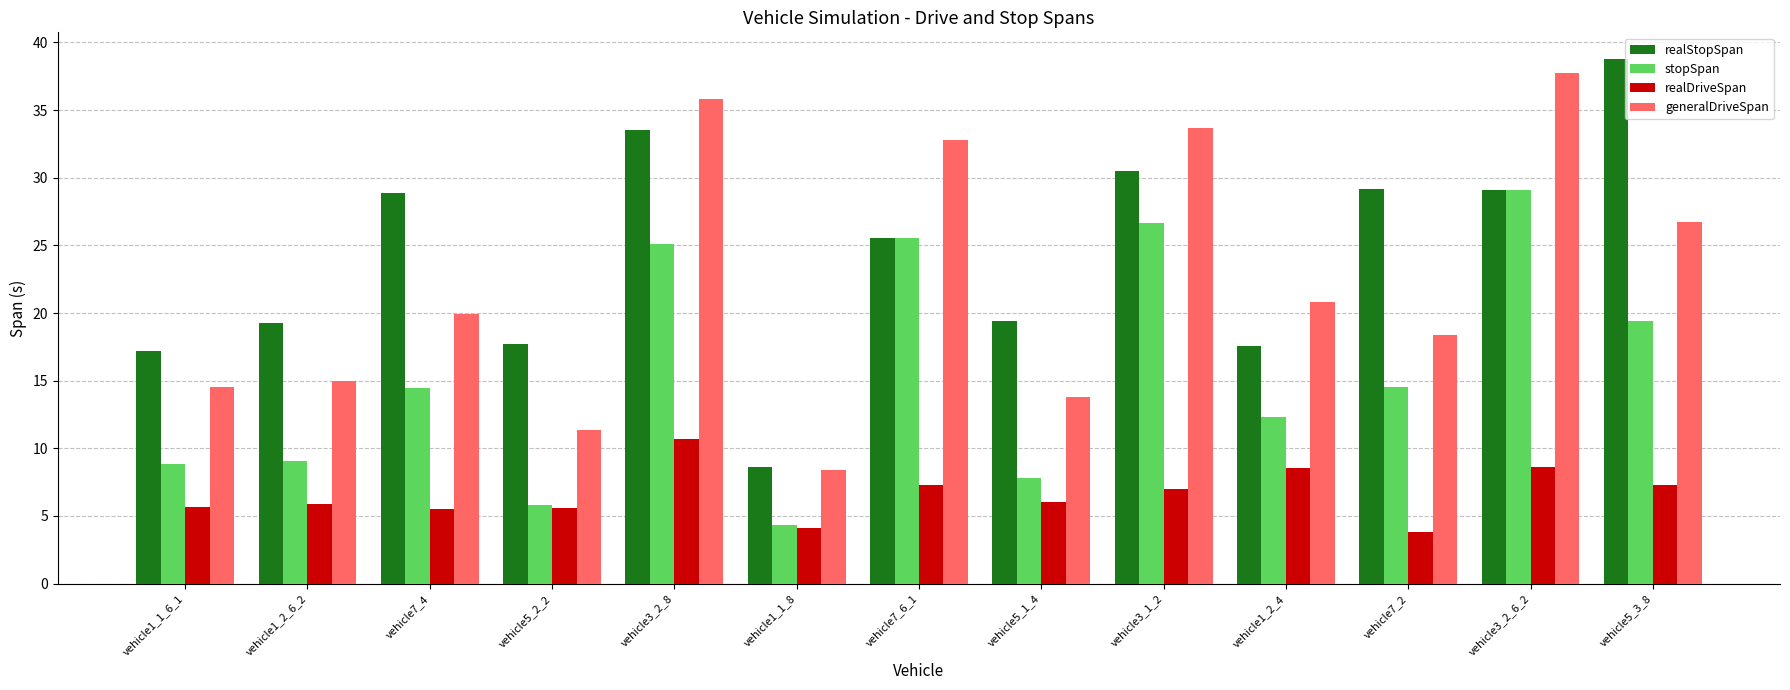

What are all the series names shown in the legend?

realStopSpan, stopSpan, realDriveSpan, generalDriveSpan